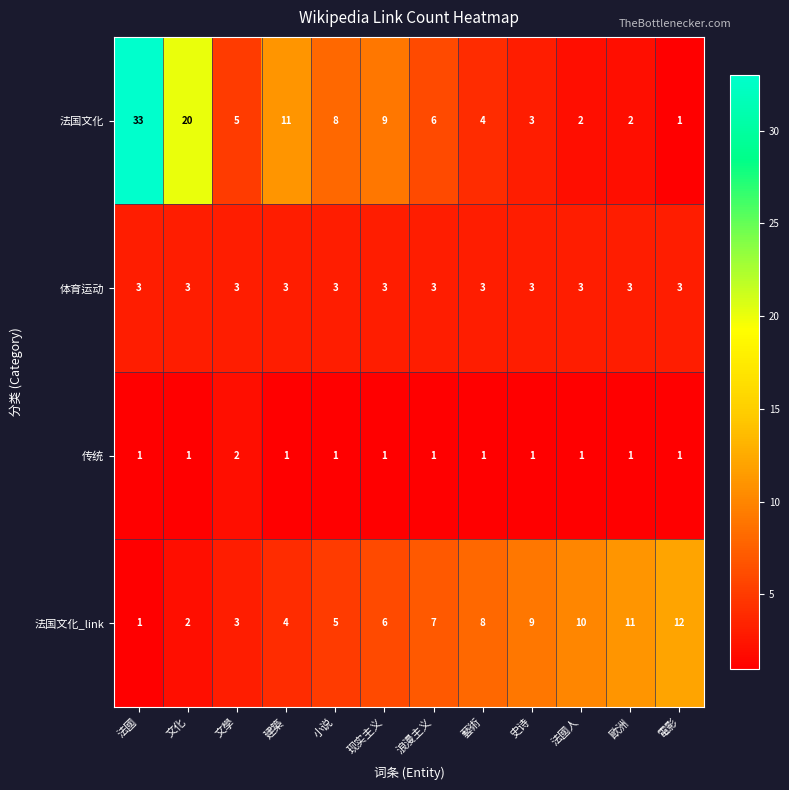

Which series has the largest range (max minus min)?

法国文化